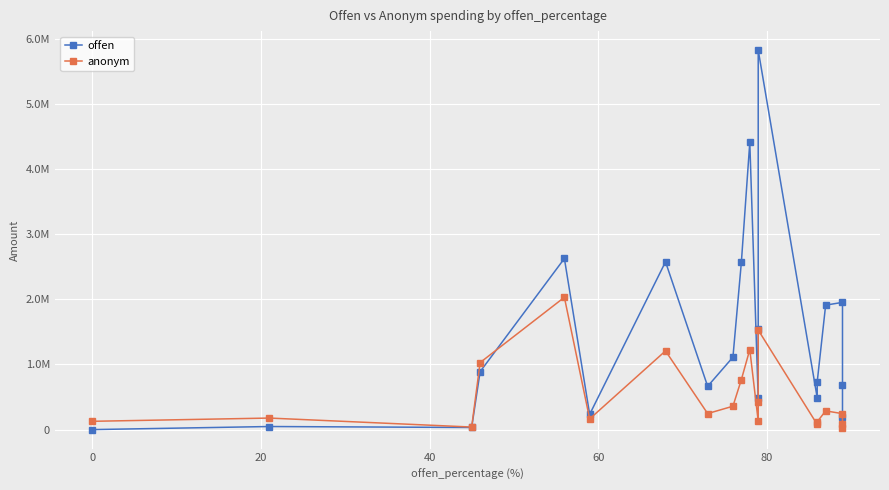

True or false: offen and anonym intersect in this chart.

True